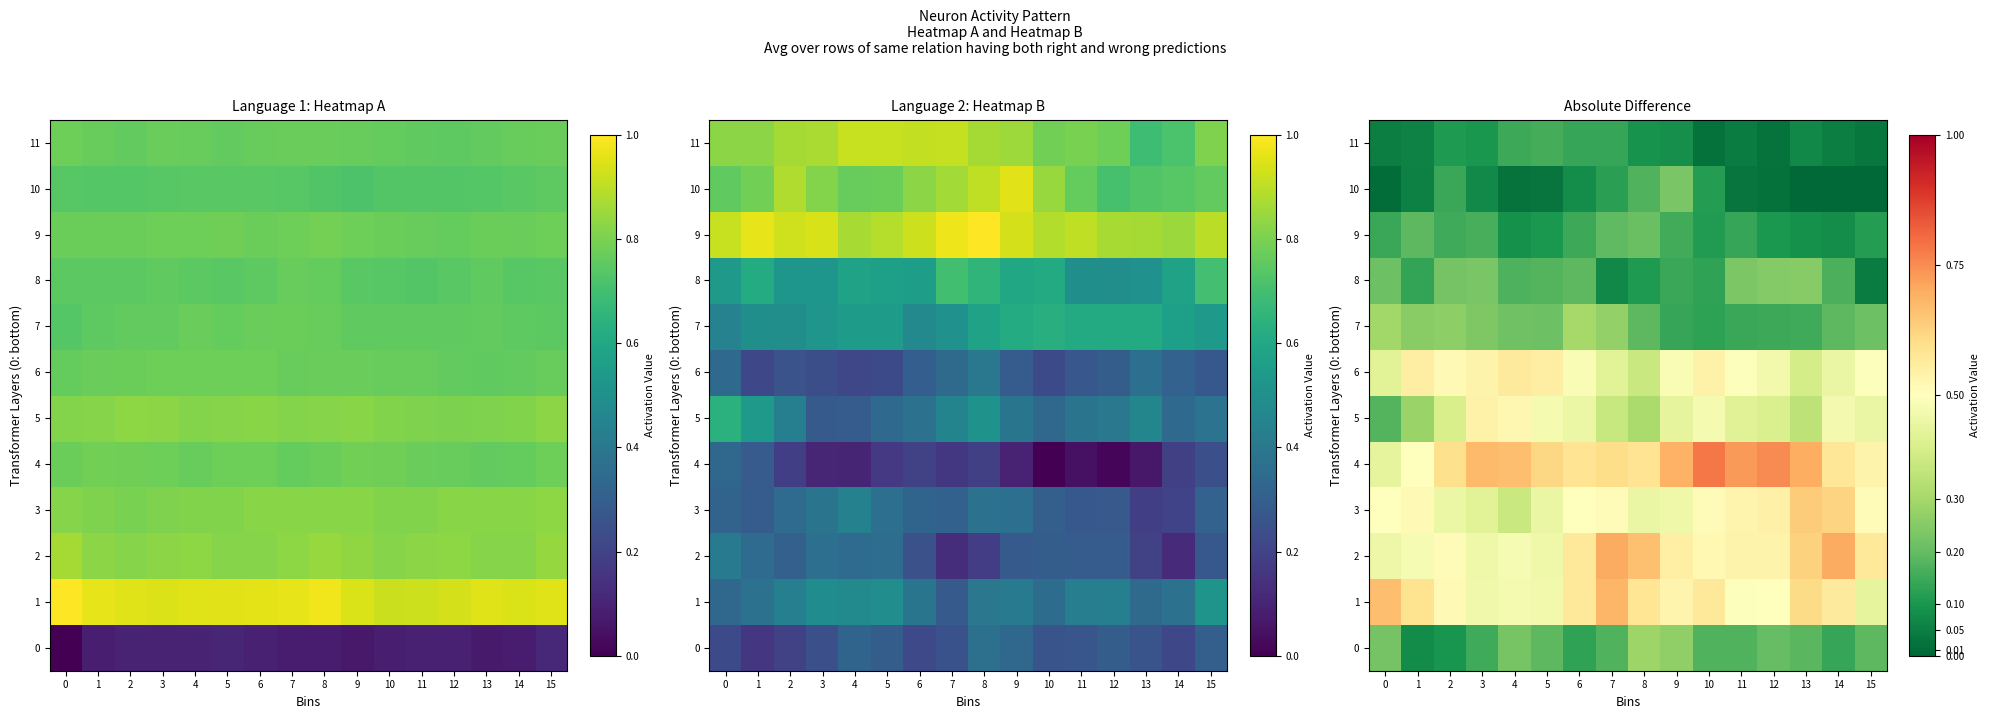

The 2 series shows 0.8 at 10. True or false?

False